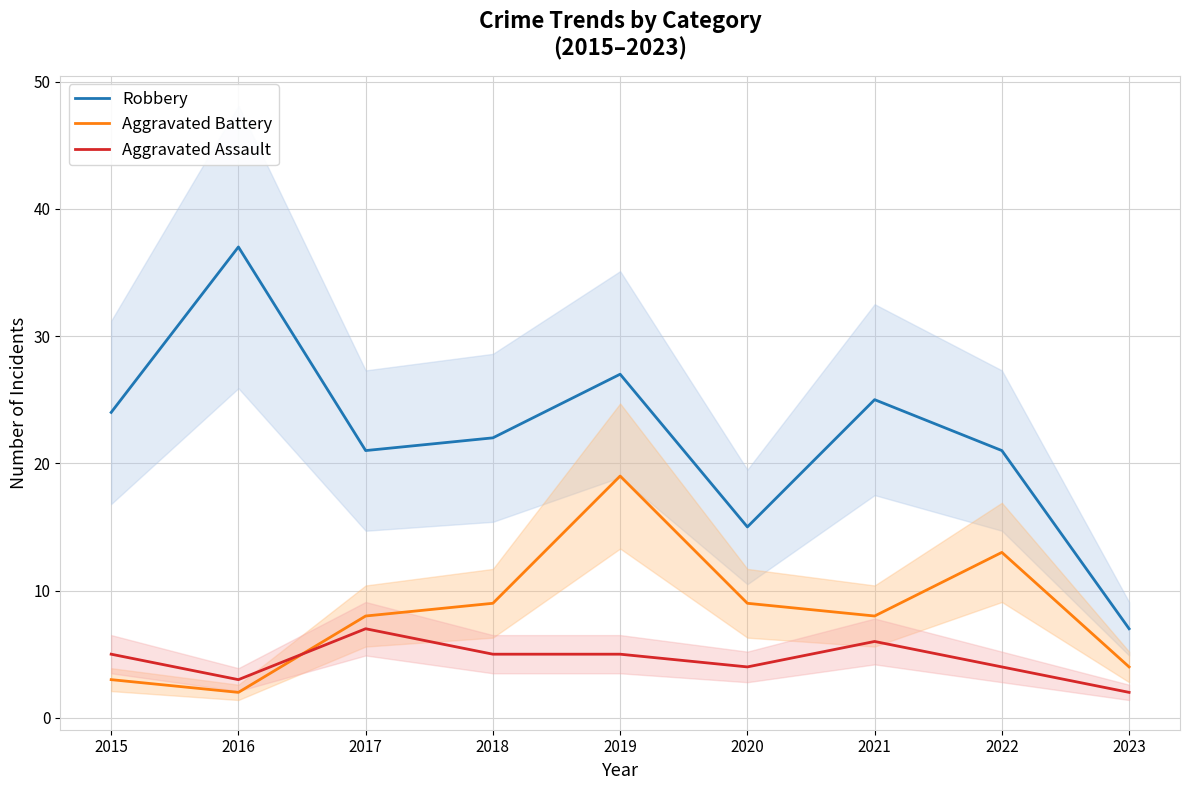

Reading left to right, transcribe all the data shown in this chart.

Robbery: 2015=24	2016=37	2017=21	2018=22	2019=27	2020=15	2021=25	2022=21	2023=7
Aggravated Battery: 2015=3	2016=2	2017=8	2018=9	2019=19	2020=9	2021=8	2022=13	2023=4
Aggravated Assault: 2015=5	2016=3	2017=7	2018=5	2019=5	2020=4	2021=6	2022=4	2023=2